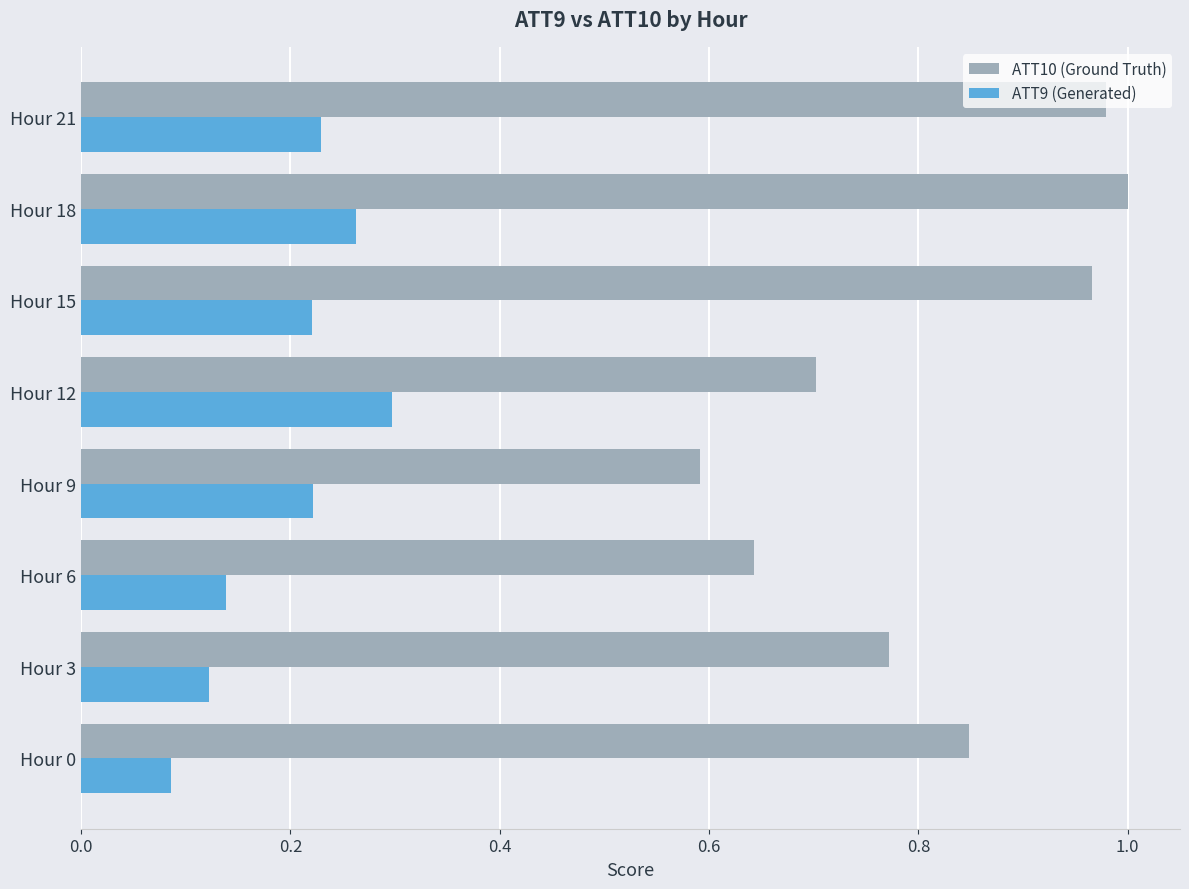

The value of ATT10 (Ground Truth) at Hour 0 is 0.5. True or false?

False